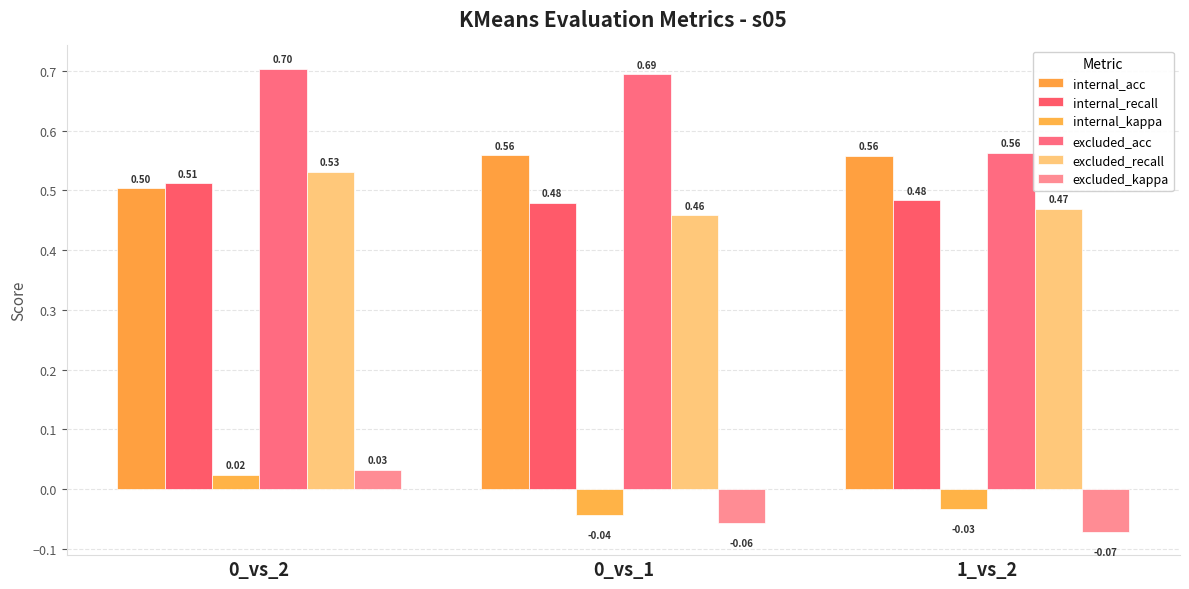

Are the bars horizontal?

No